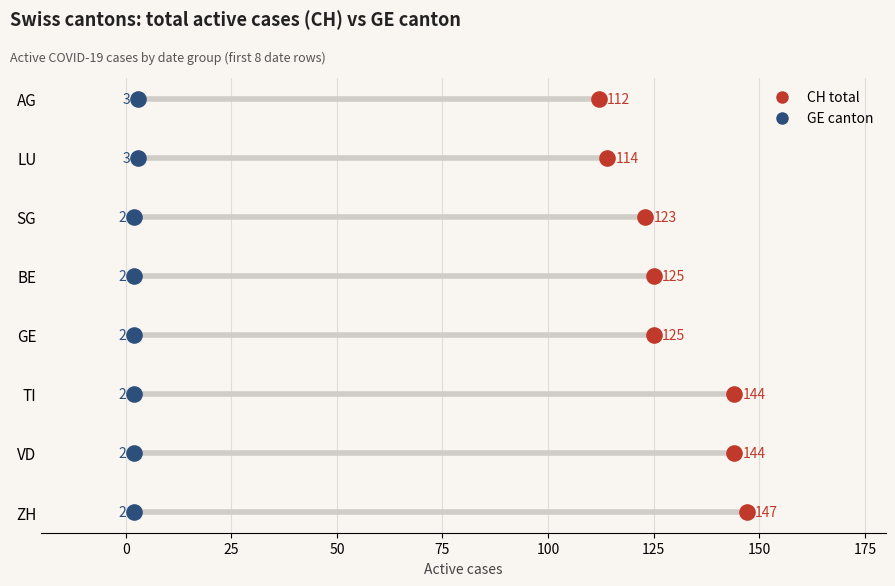

What are all the series names shown in the legend?

CH total, GE canton